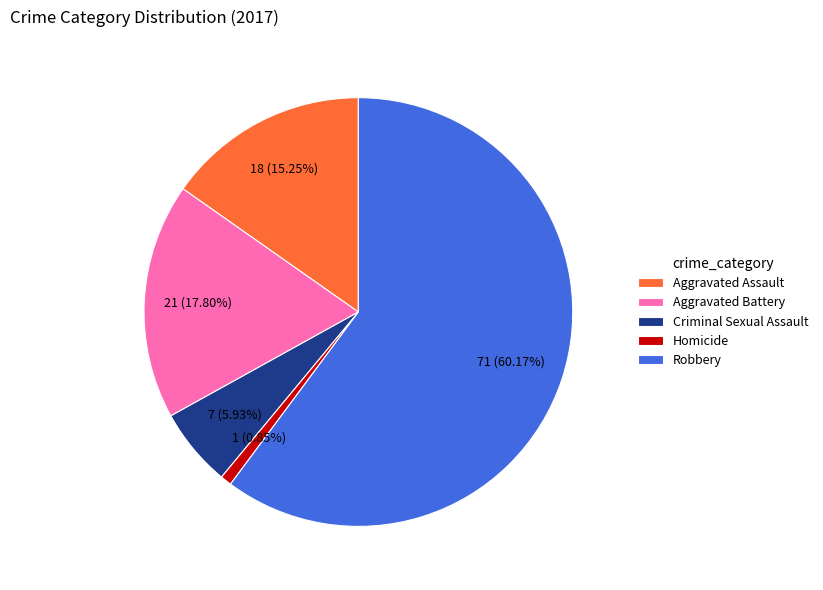

To the nearest percent, what is the difference between the Homicide and Aggravated Assault slice percentages?

14%